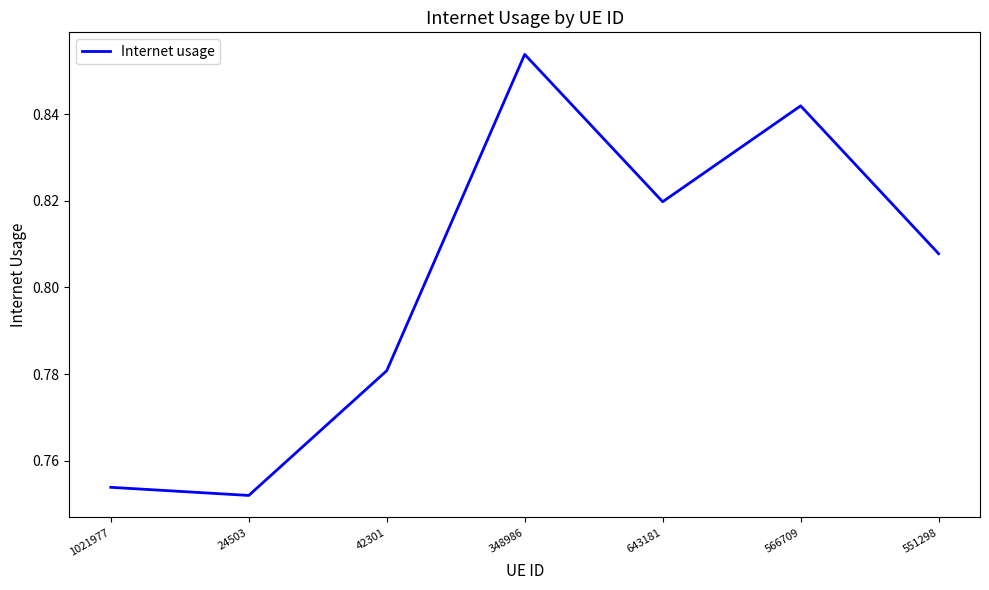

List the labels in order of value, smallest first.

24503, 1021977, 42301, 551298, 643181, 566709, 348986